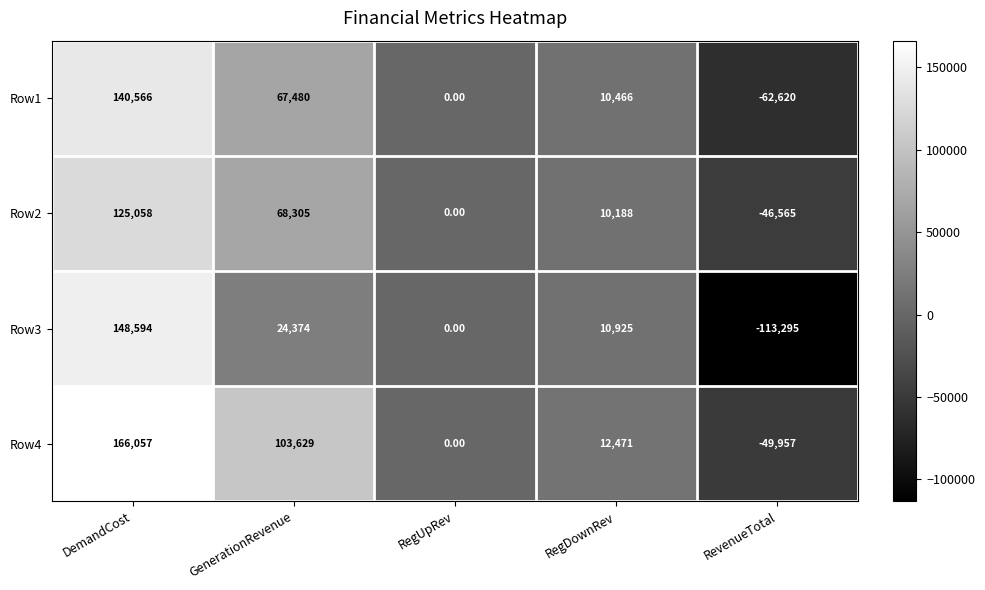

What is the sum of all Row4 values?

232200